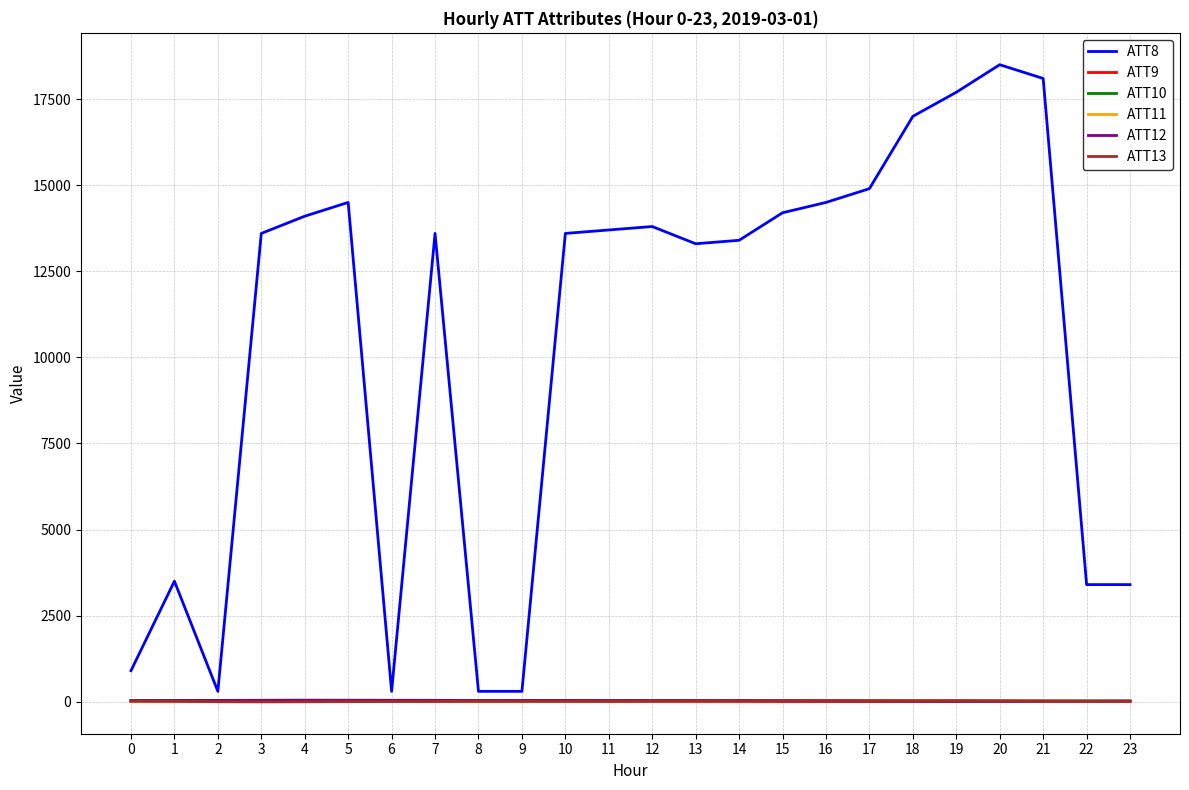

Is it true that ATT10 equals 22.1 at 23?

True